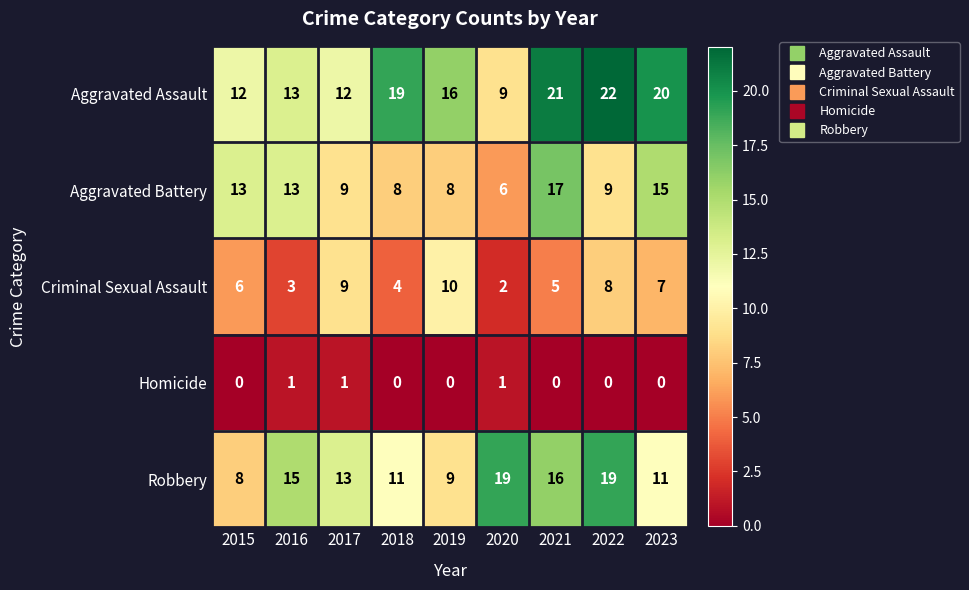

Where is Criminal Sexual Assault nearest to the value 6?

2015